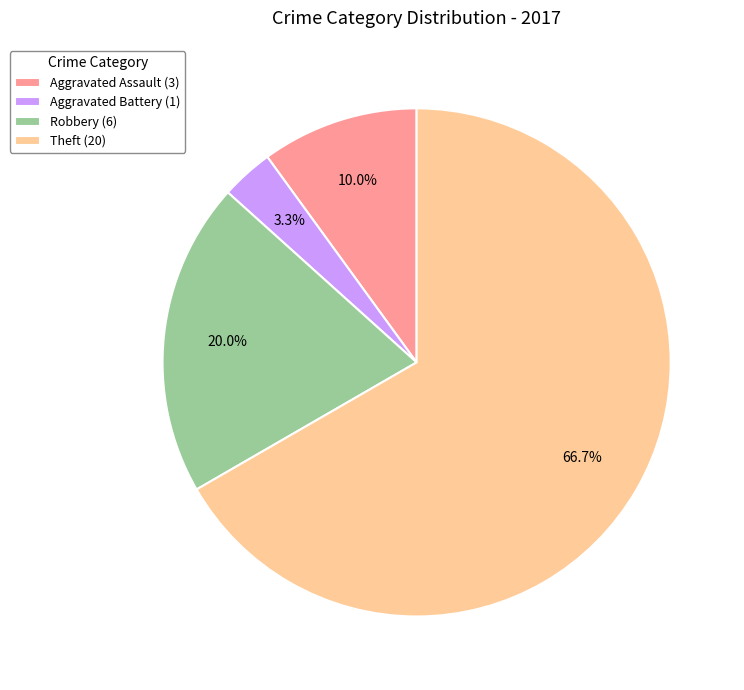

Which category accounts for the majority?

Theft (20)